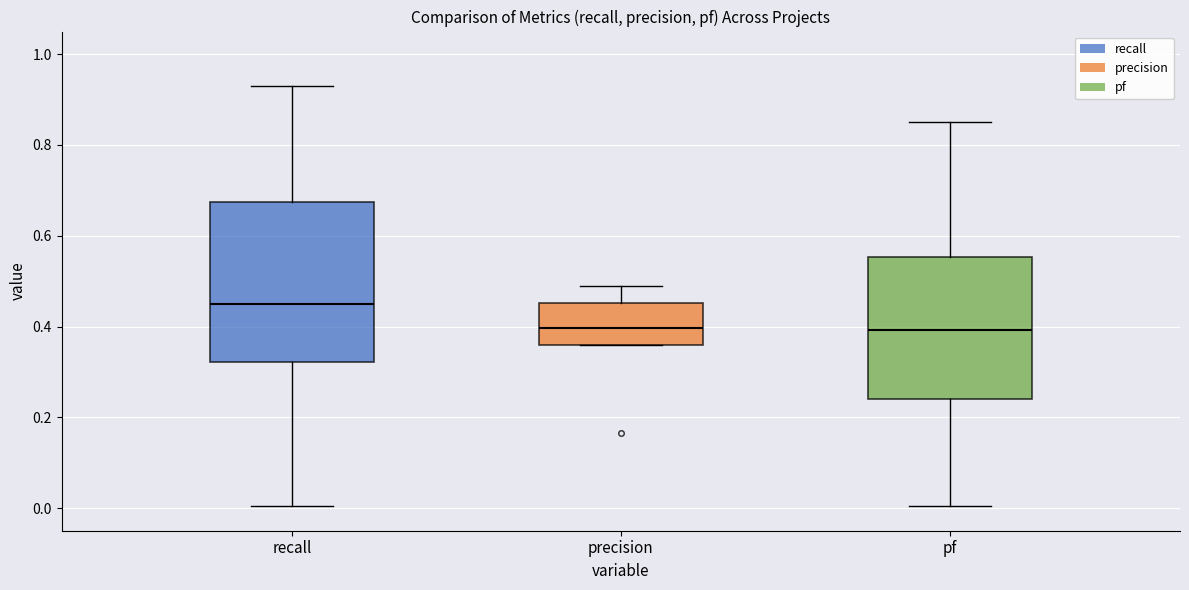

Reading left to right, read every box against the y-axis: the position of its median line, the range the box covers, and the ends of its whiskers. The values are not printed on the chart, so give them approximately, as read against the axis.

recall: median 0.46, box 0.32 to 0.68, whiskers 0.00 to 0.94
precision: median 0.40, box 0.36 to 0.46, whiskers 0.36 to 0.50
pf: median 0.40, box 0.24 to 0.56, whiskers 0.00 to 0.86